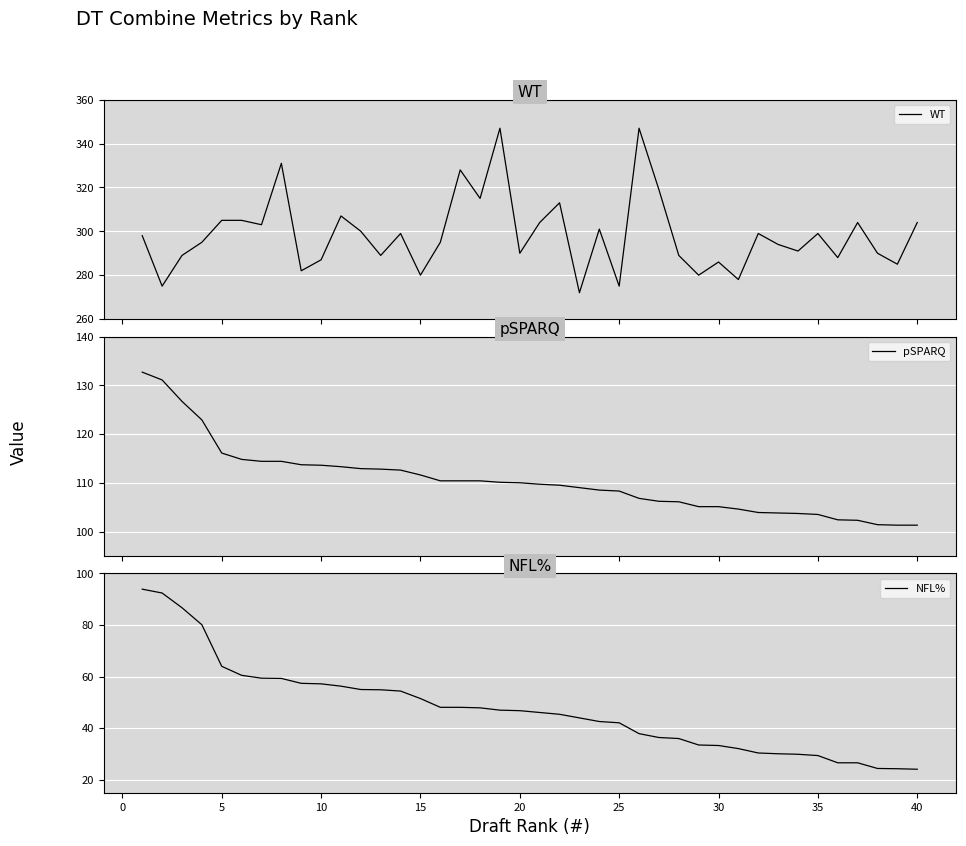

What is the value of the pSPARQ point at the 24th from the left?

108.5